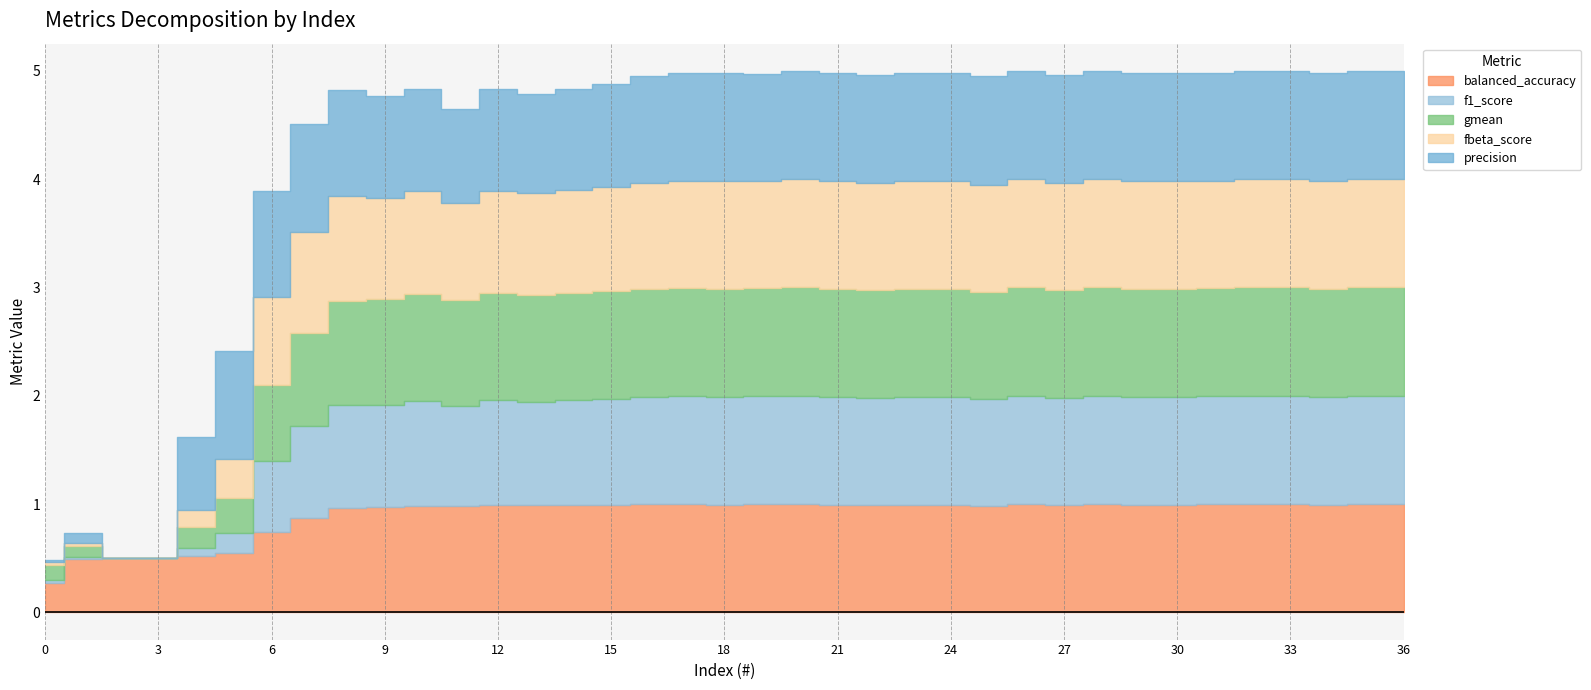

How many categories are shown in the chart?

37